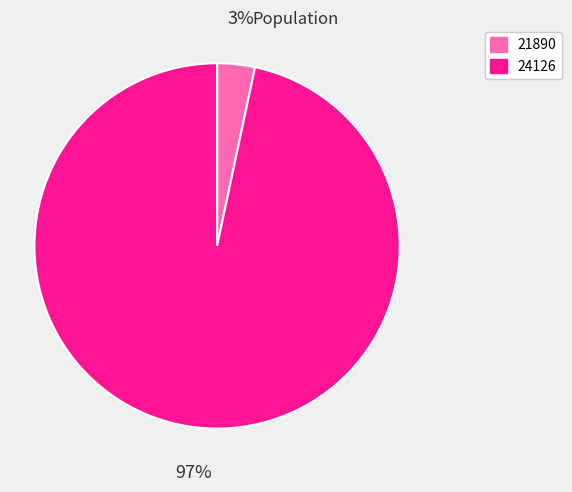

Rank the categories by value from lowest to highest.

21890, 24126